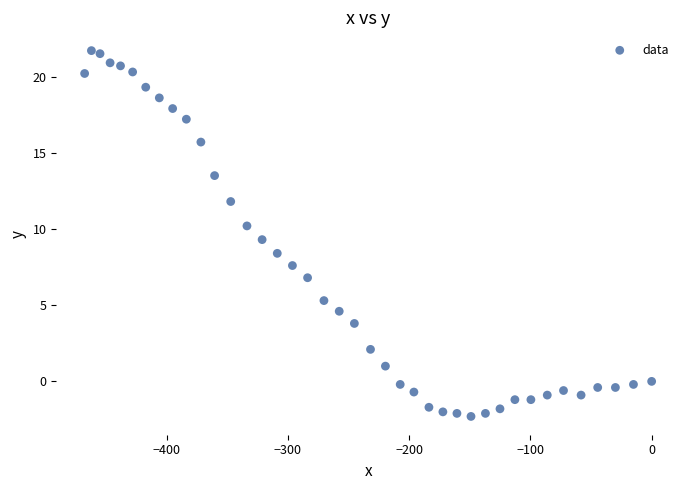

What is the range of Y values (max minus min)?

24.0